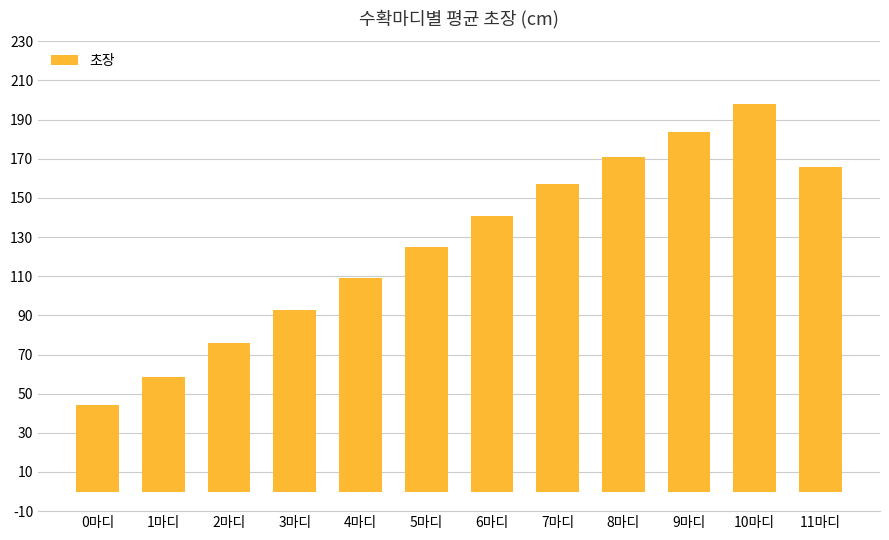

Is it true that the value at 1마디 is 34.0?

False